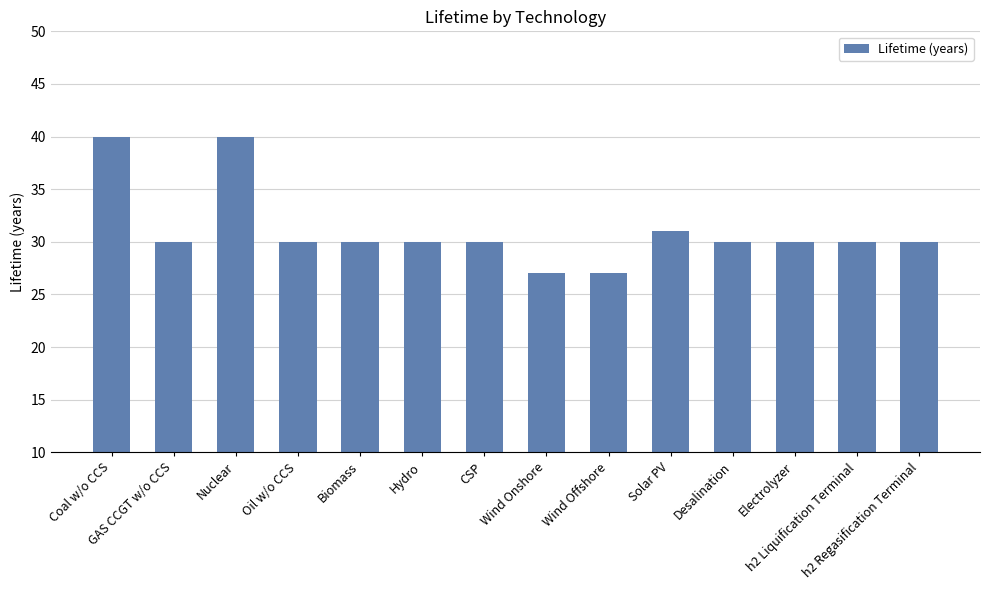

What is the value of the 8th bar from the left?

27